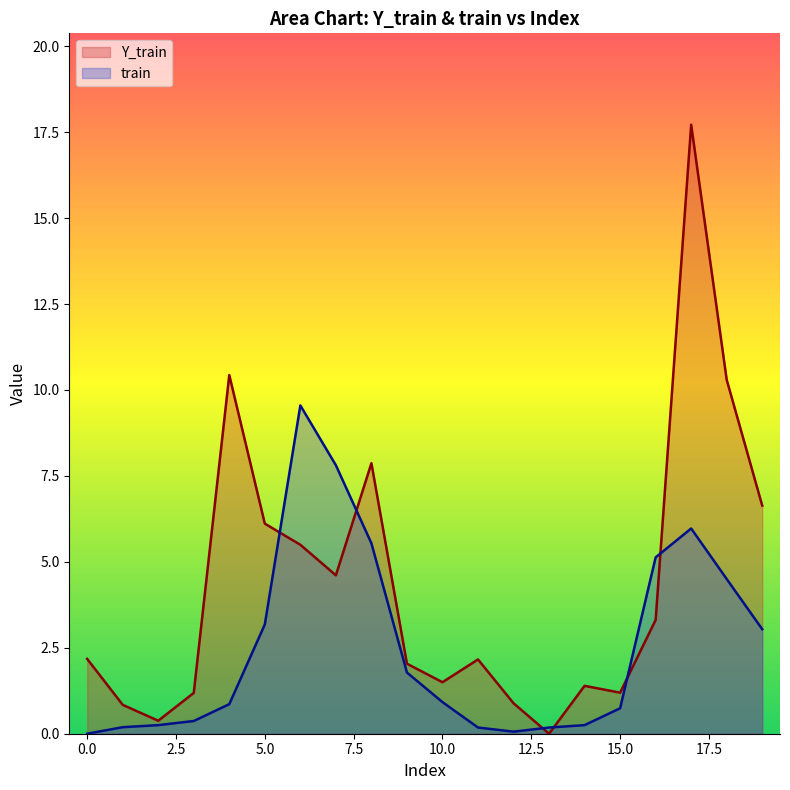

What is the maximum value shown in the chart?

17.7